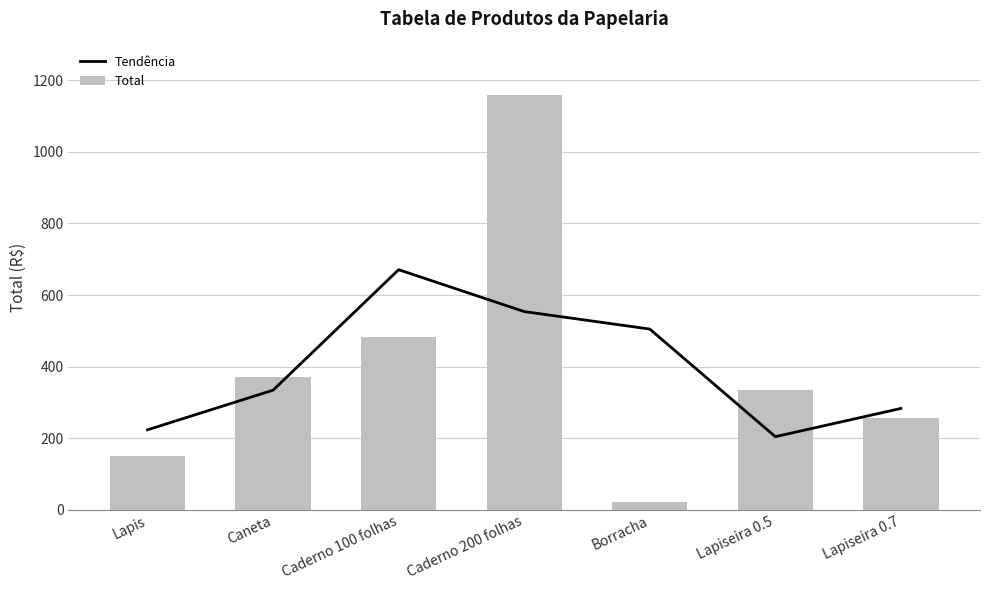

The Tendência series shows 334.2 at Caneta. True or false?

True